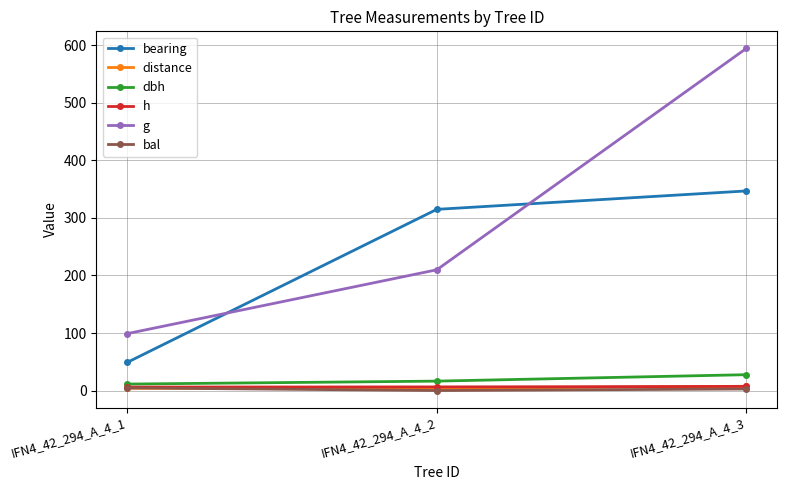

Where does the bal series first go above 2?

IFN4_42_294_A_4_1